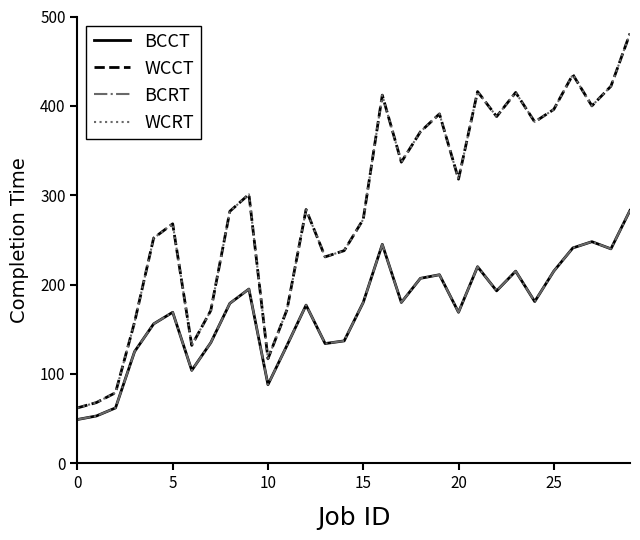

Is this an area chart (filled region under the line)?

No